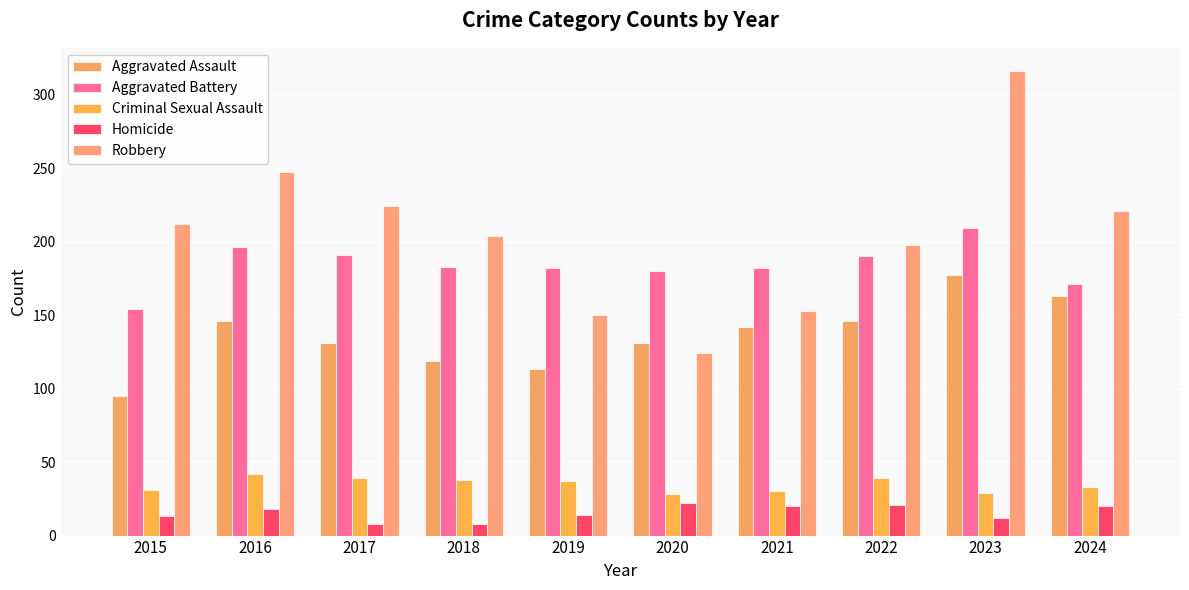

Which series has the largest range (max minus min)?

Robbery